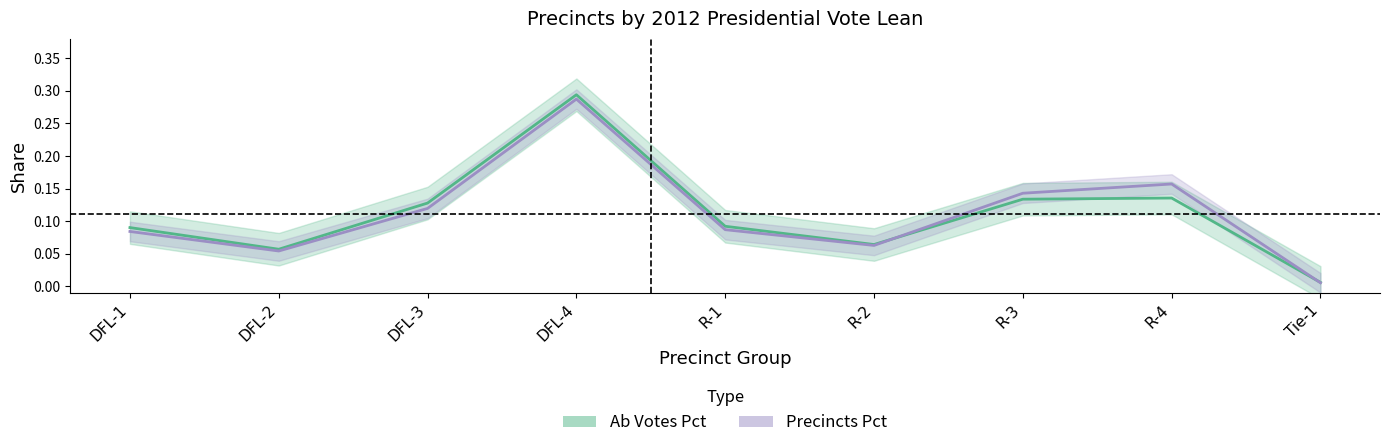

What is the label of the 1st point from the right?

Tie-1